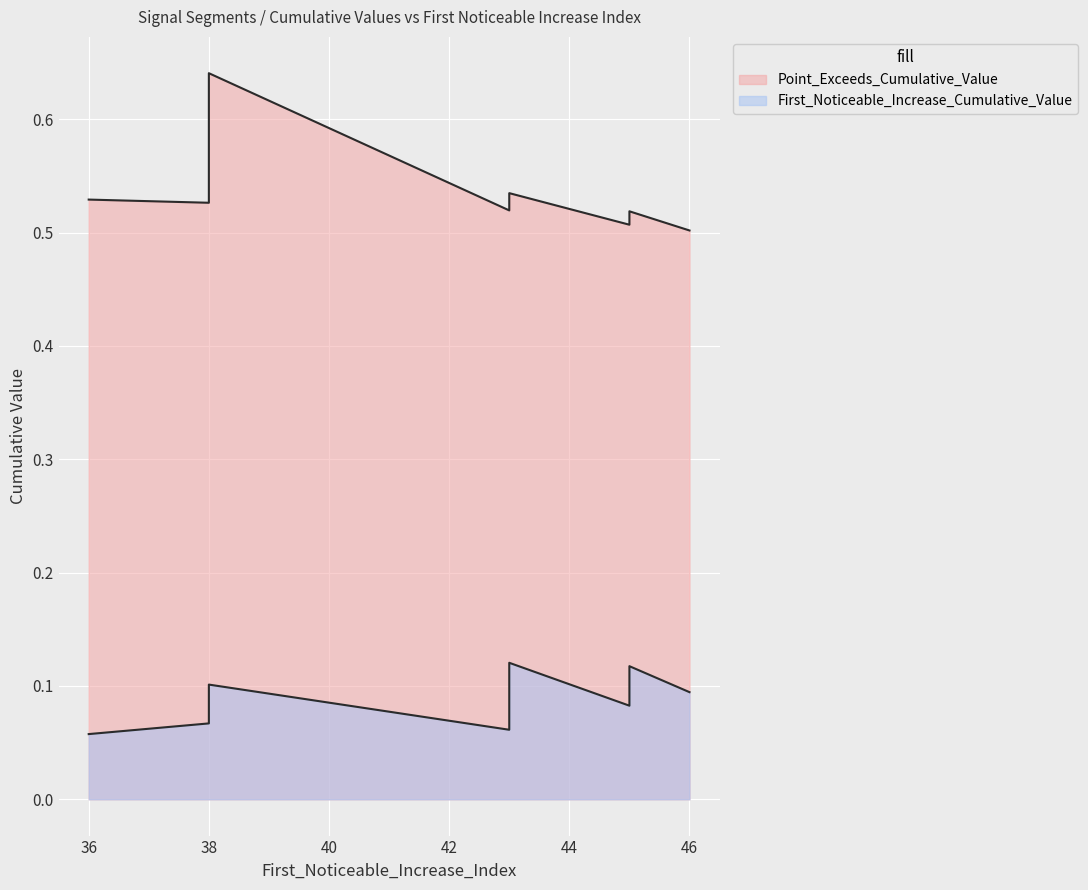

What is the minimum value shown in the chart?

0.1